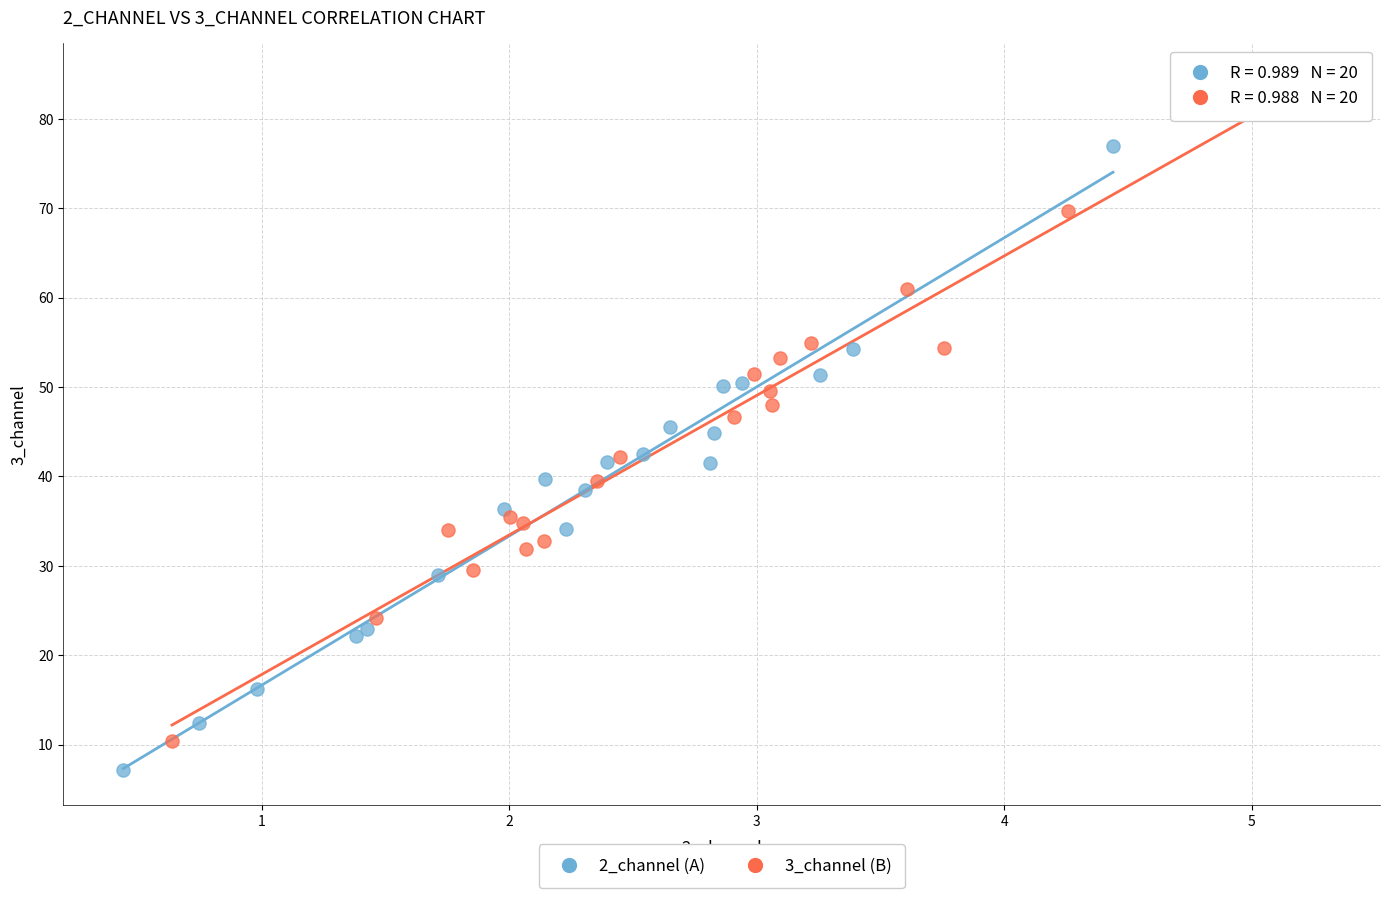

Which series reaches the maximum Y coordinate?

3_channel (B)